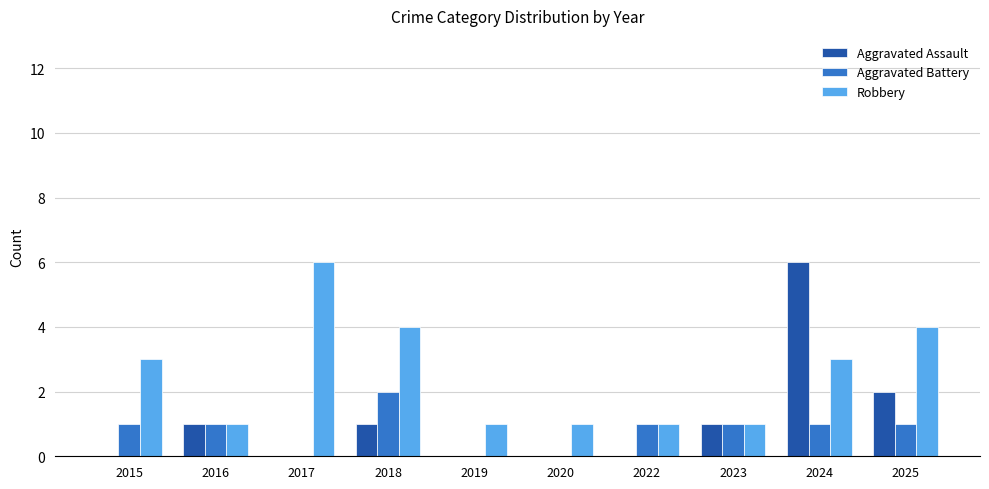

What is the average value of the Aggravated Assault series?

1